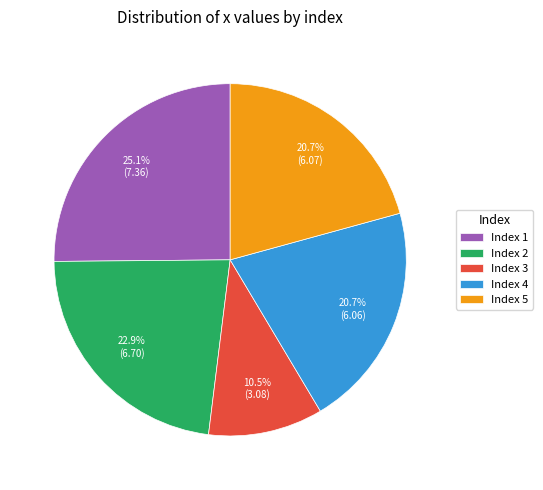

Count the number of slices in the pie.

5